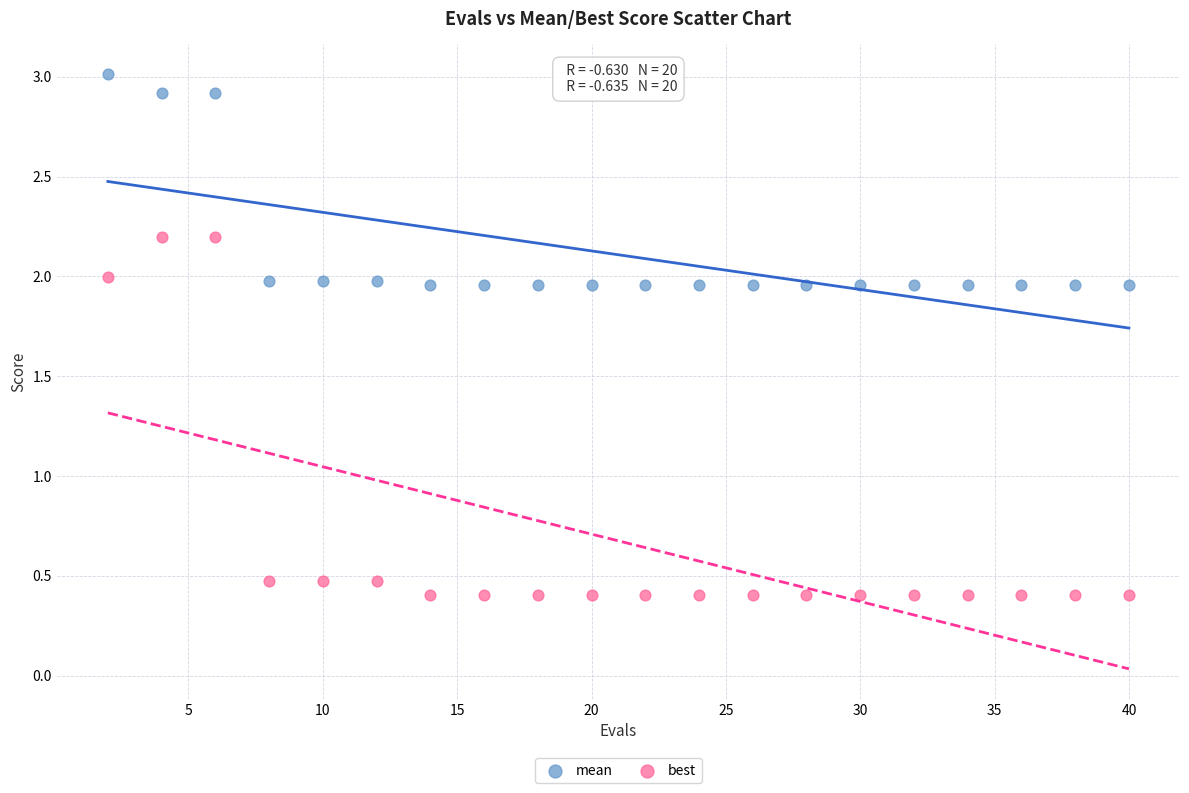

Across all data points, what is the range of X values (max minus min)?

38.0